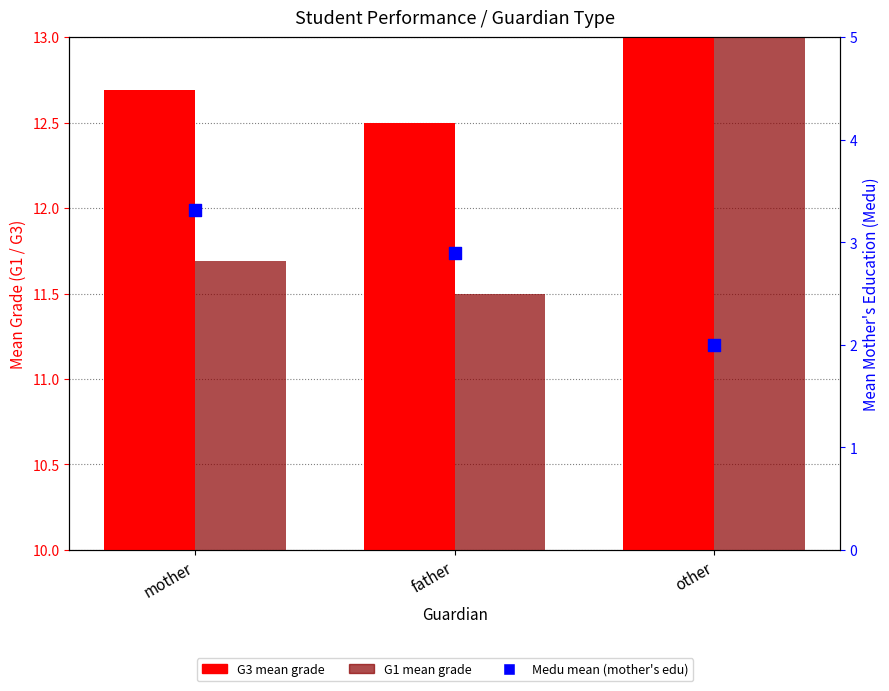

Which series reaches the maximum Y coordinate?

G3 (mean)